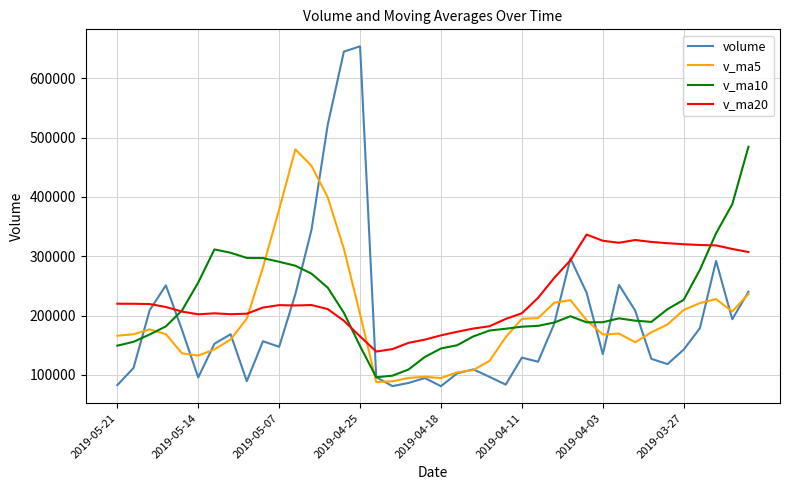

Which series ends up on top after the final intersection of volume and v_ma10?

v_ma10